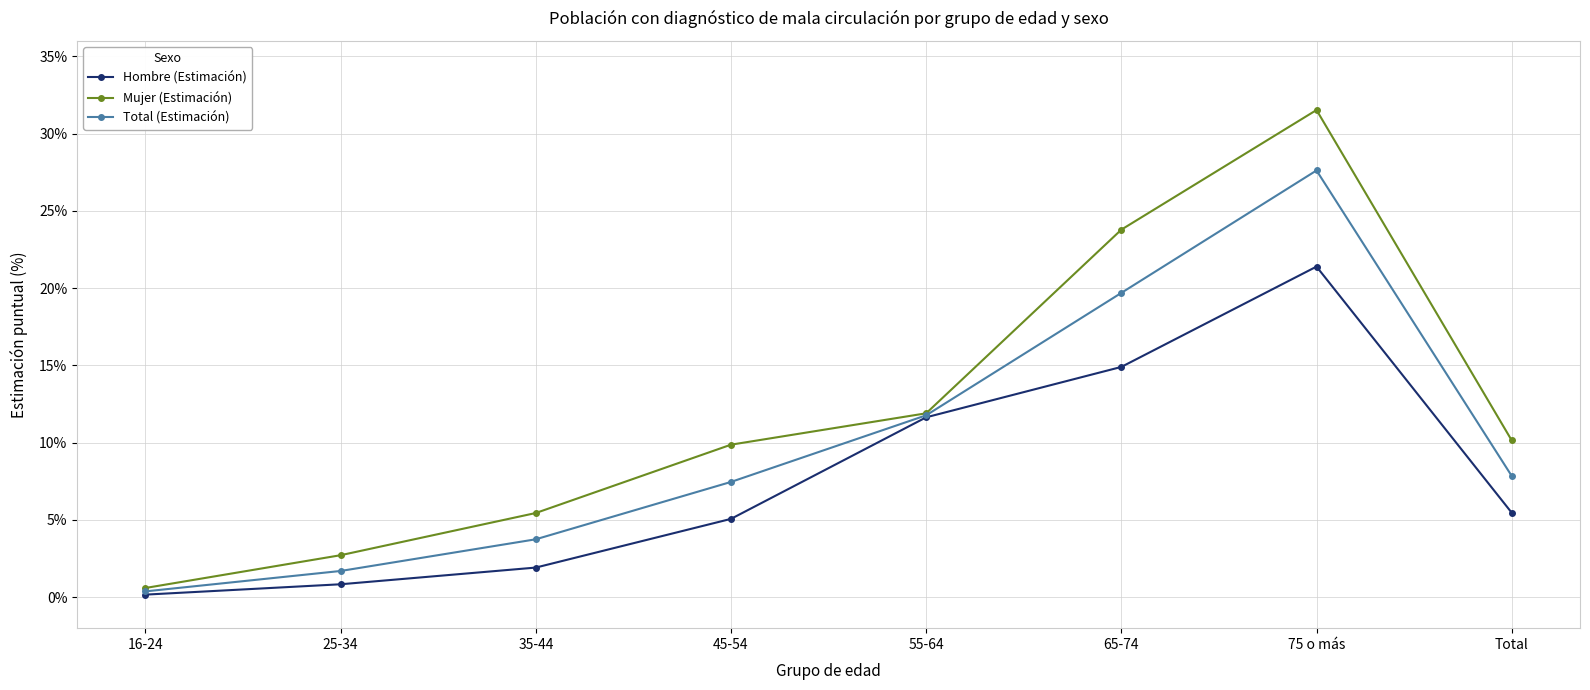

What is the approximate value of Hombre (Estimación) at 75 o más?

21.4